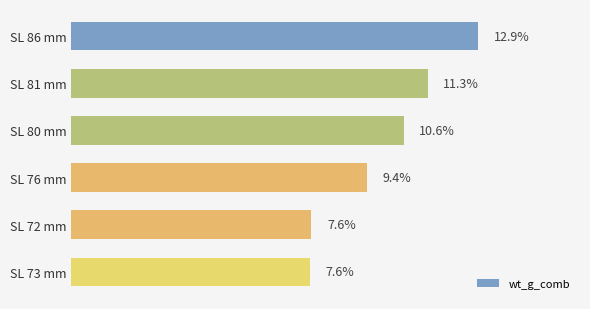

Between SL 76 mm and SL 86 mm, which is larger?

SL 86 mm